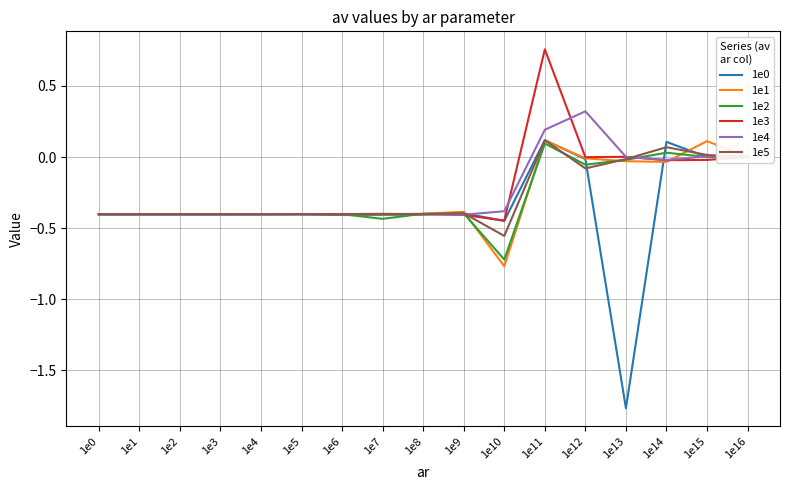

At how many categories does at least one series exceed -1?

17